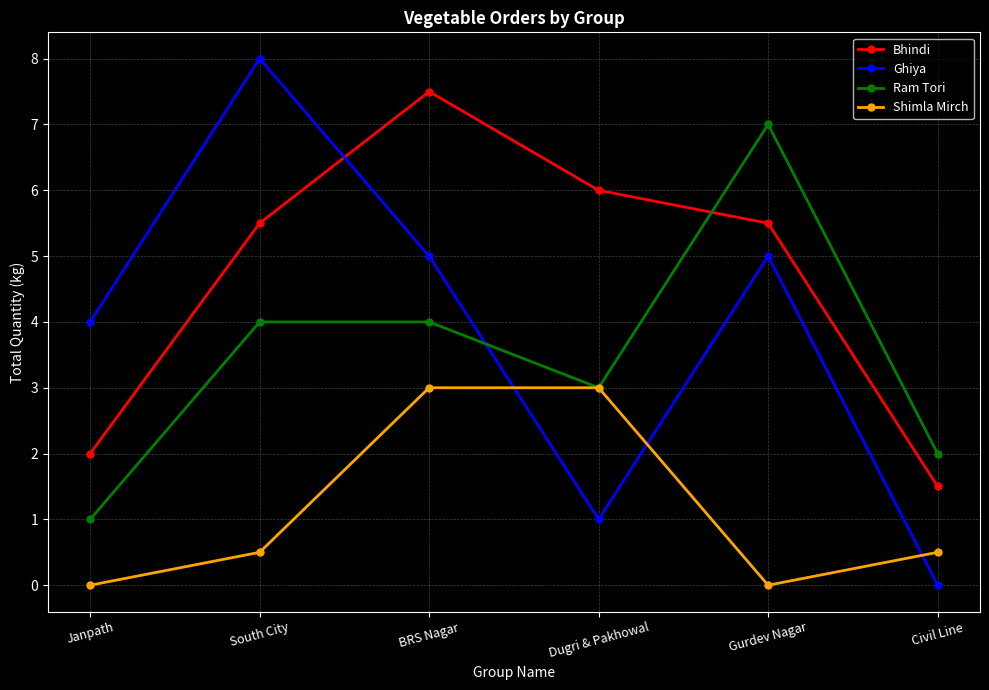

Which series changed the most between Janpath and Gurdev Nagar?

Ram Tori